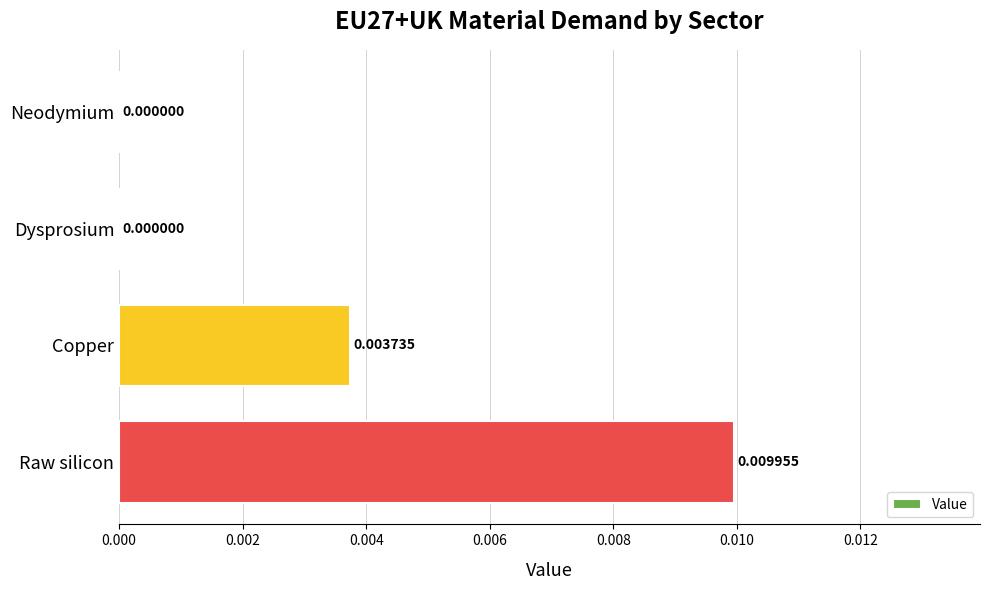

Which category has the highest value across all series?

Raw silicon